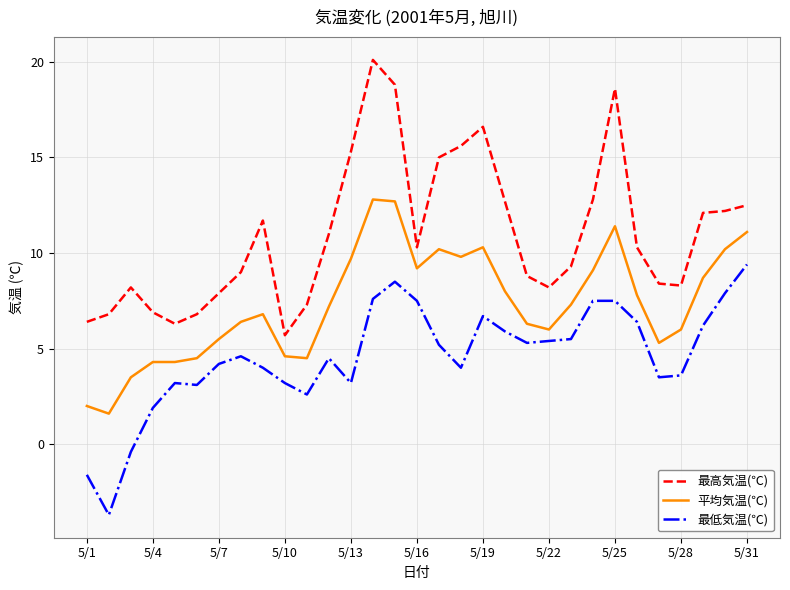

At how many categories does at least one series exceed 5?

31